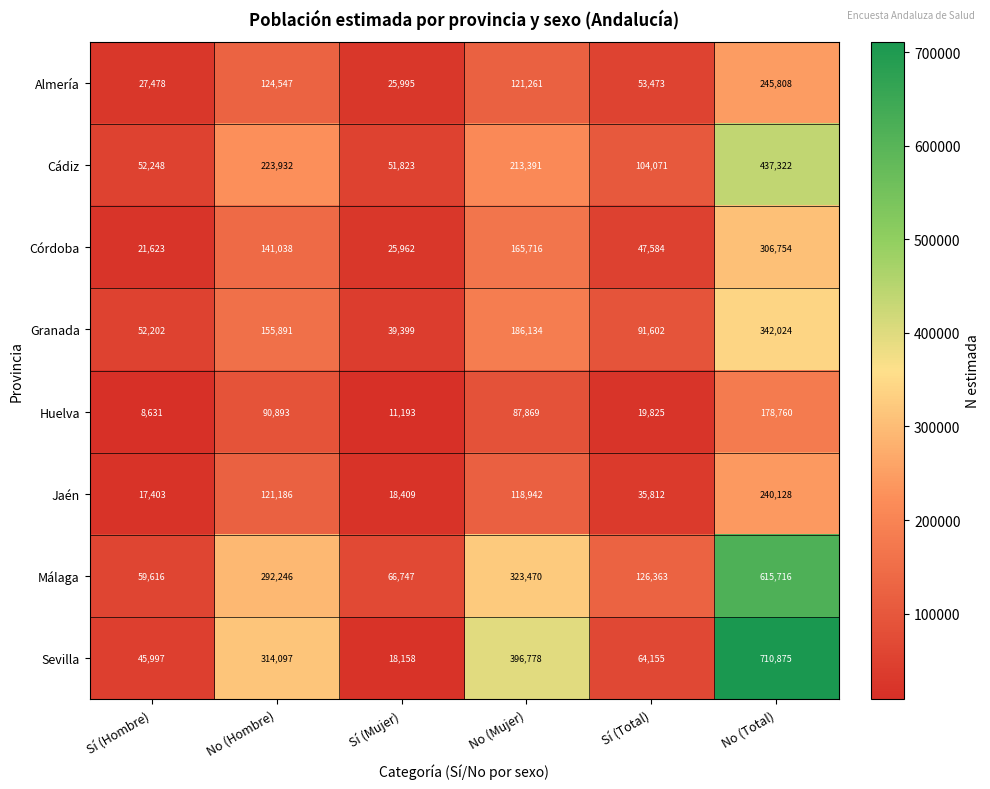

Between Sí (Total) and No (Total), which series saw the biggest shift?

Sevilla